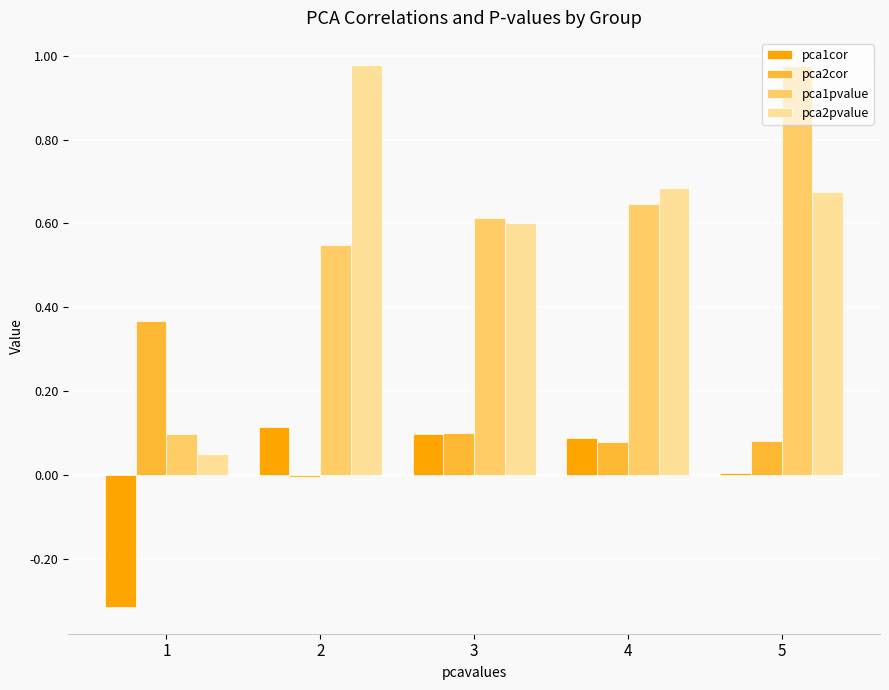

Is it true that pca1pvalue equals 0.6 at 3?

True